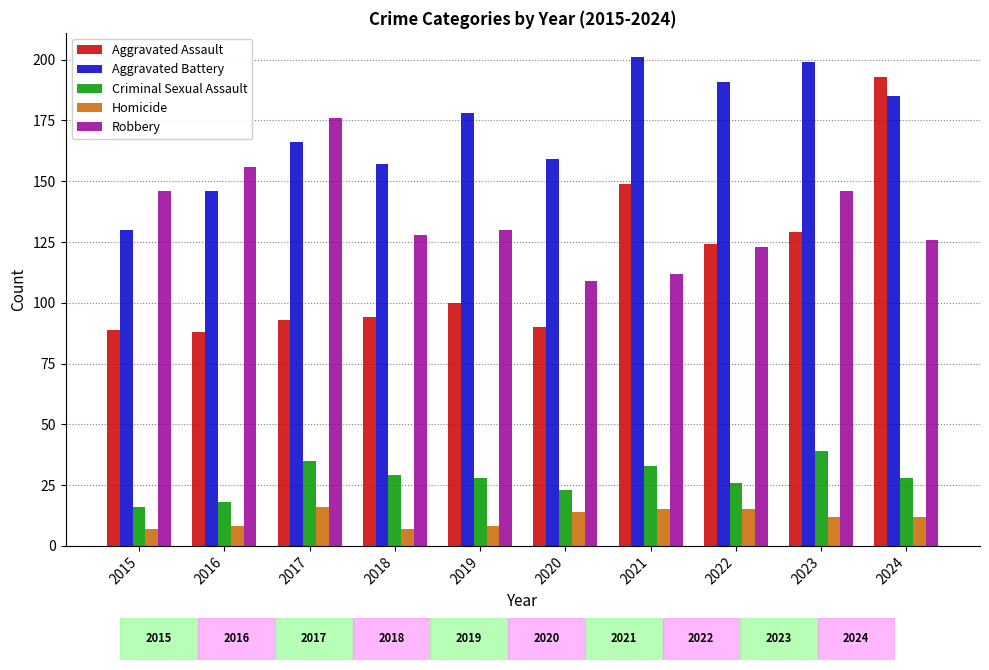

How many groups of bars are there?

10